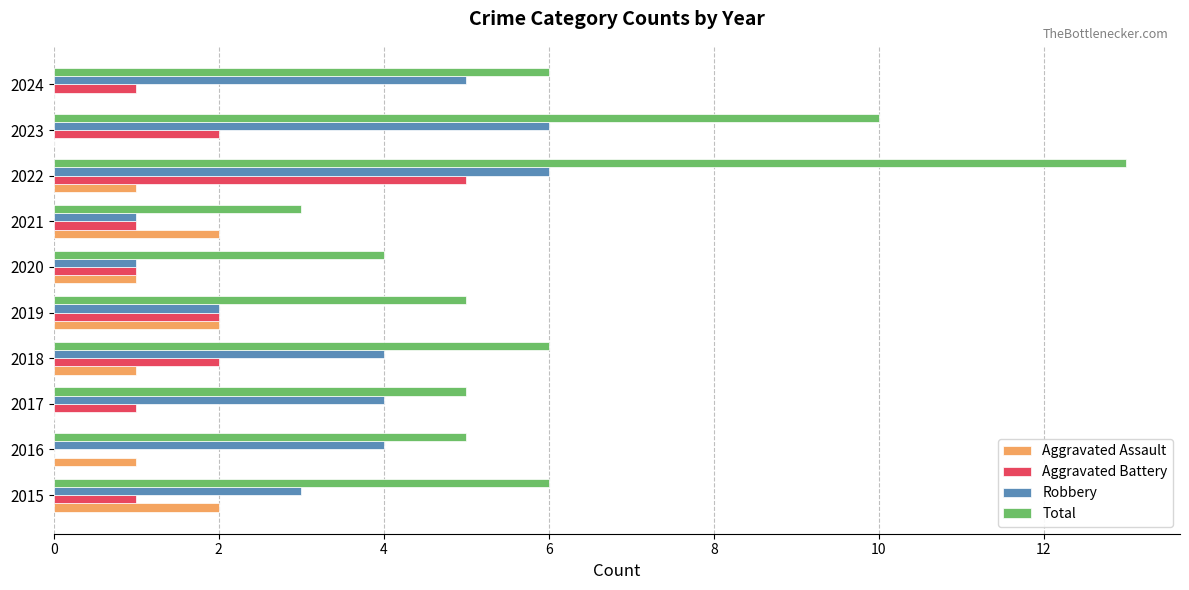

How many values in Aggravated Battery are above zero?

9